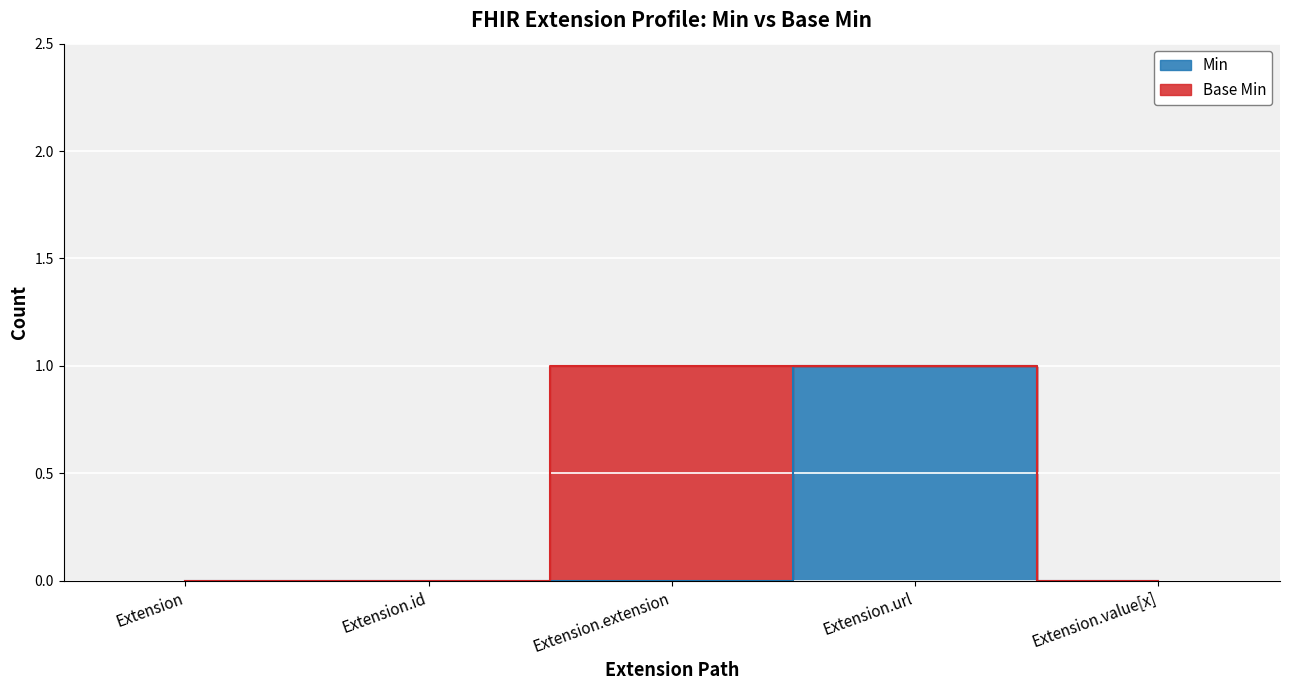

Reading left to right, what are all the values shown in this chart?

0	0	0	1	0